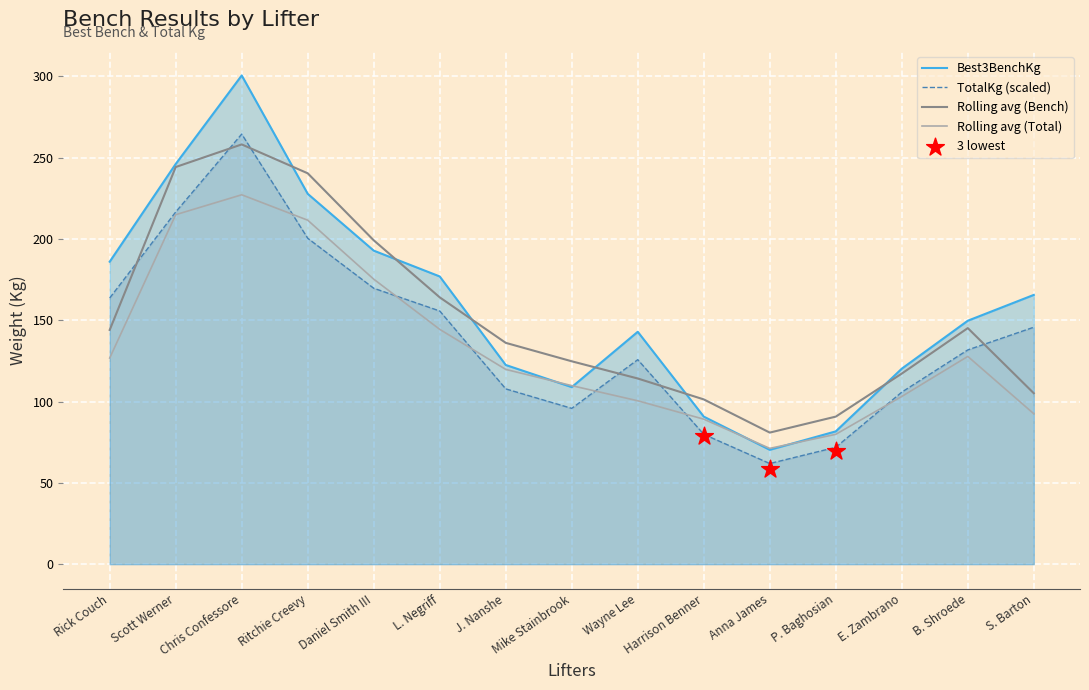

Which series reaches the minimum Y coordinate?

TotalKg